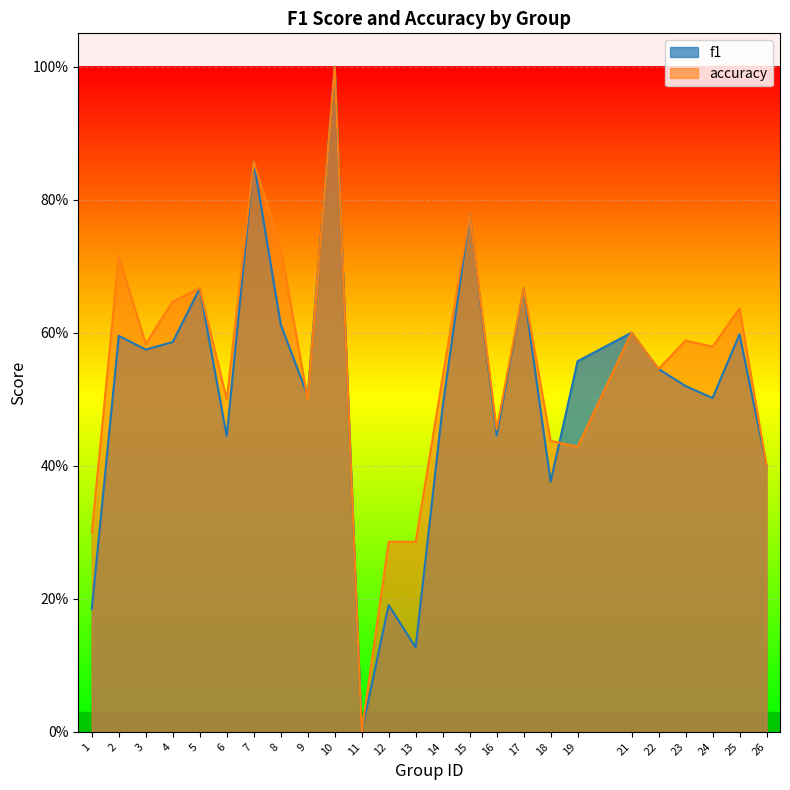

How many interior local peaks does the accuracy series have?

9